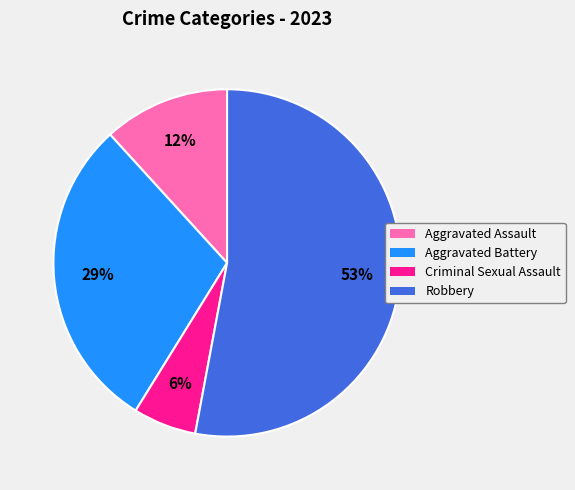

Which slice is the smallest?

Criminal Sexual Assault